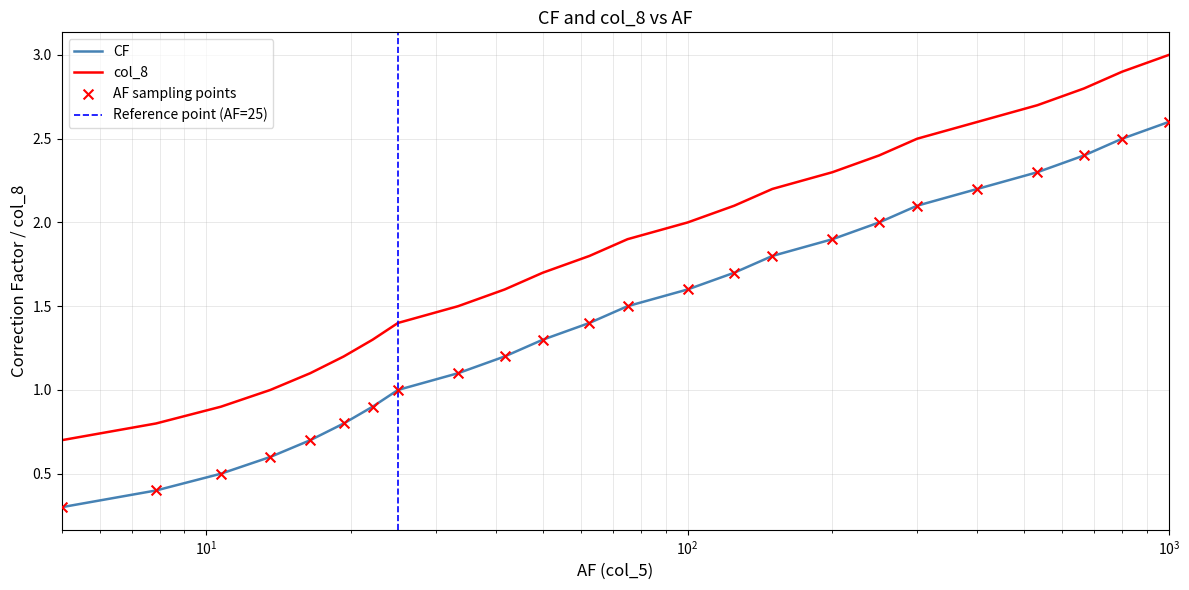

What is the total value across all series at 22.142857142857146?

2.2